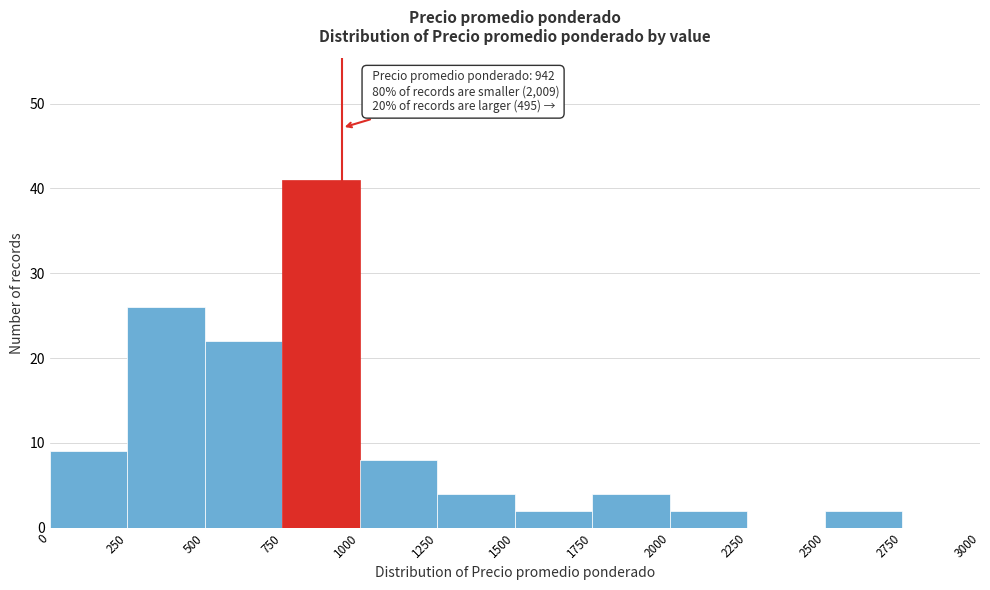

Over which range of the x-axis is the bar tallest?

750 to 1000